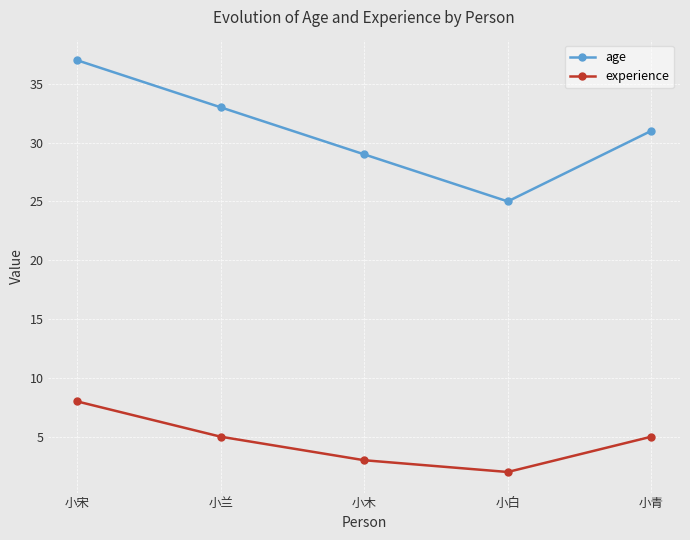

What are all the series names shown in the legend?

age, experience